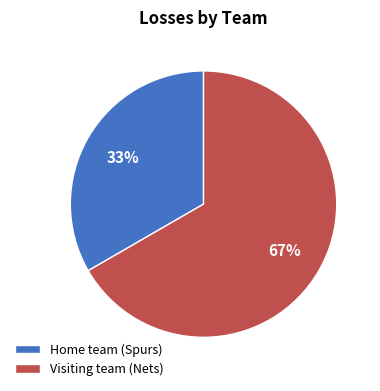

How many slices are in this pie chart?

2